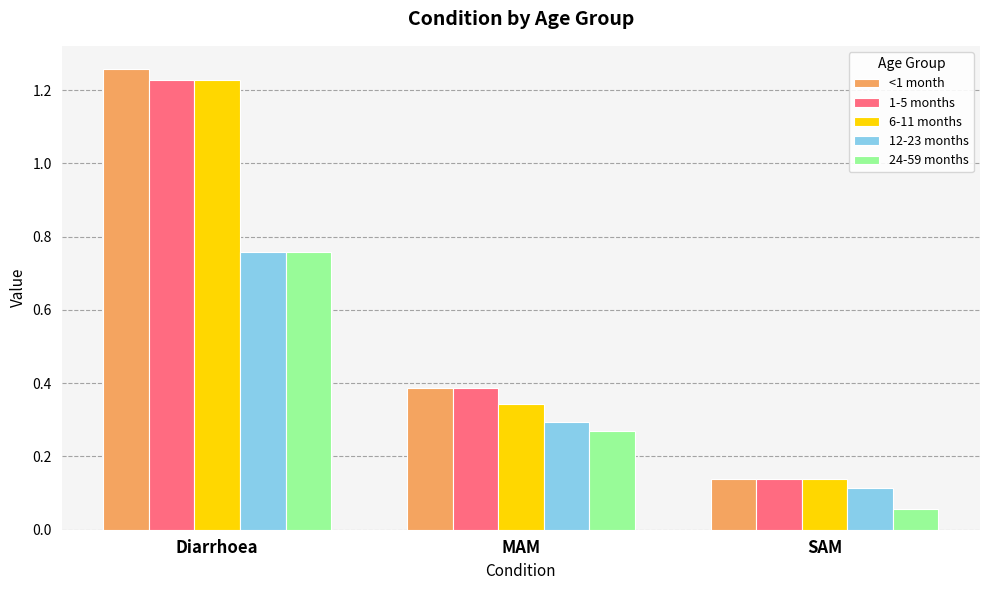

At which label does 6-11 months reach its peak?

Diarrhoea